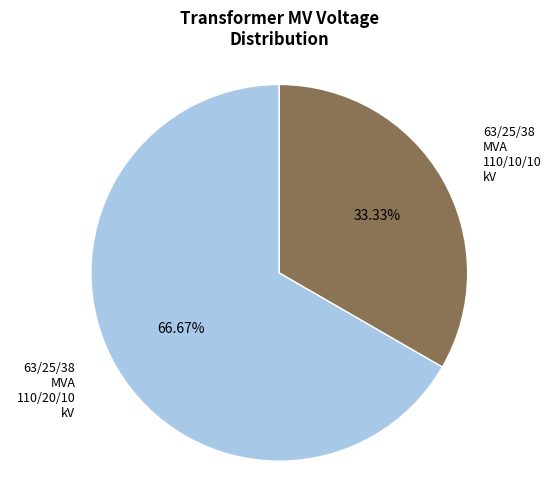

Does any single category account for the majority?

Yes